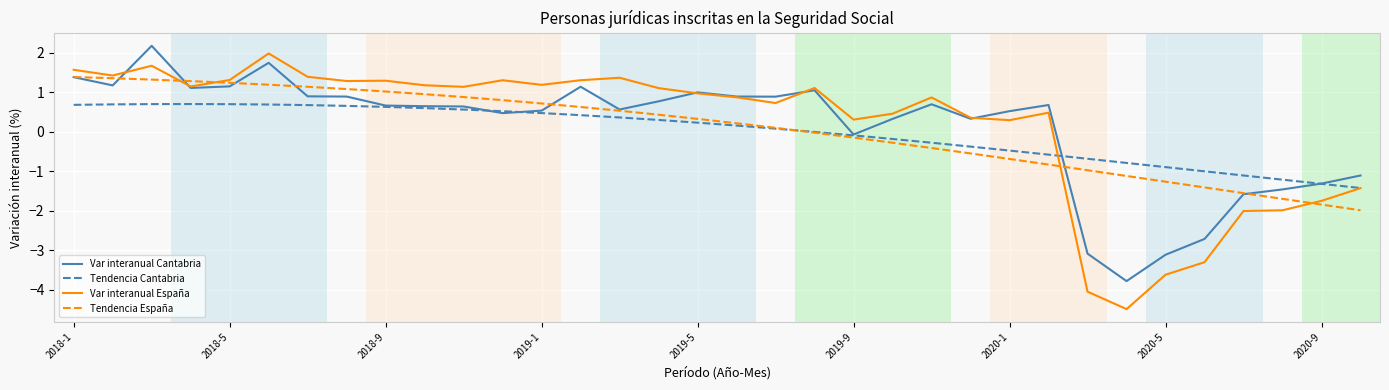

Which series has the widest spread of values?

Var interanual España